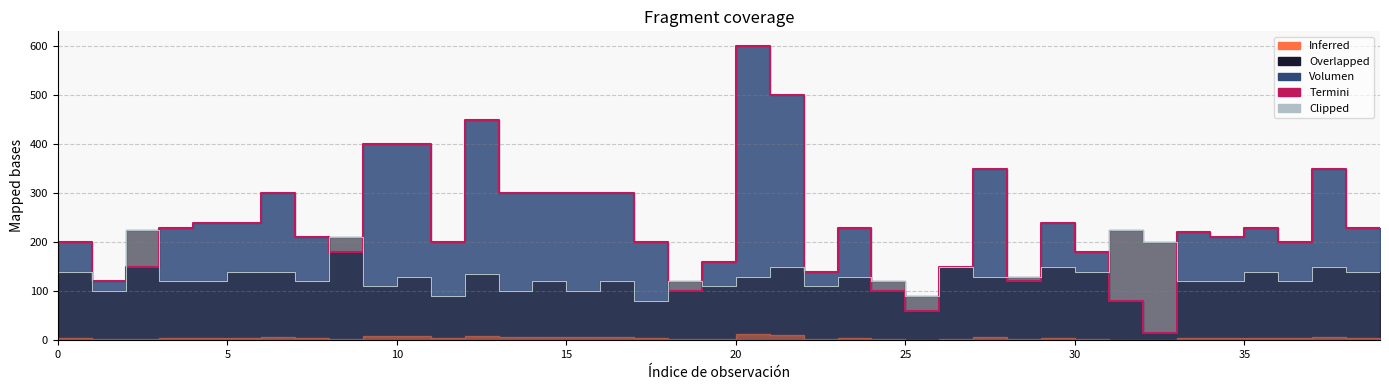

What is the greatest value displayed?

600.0